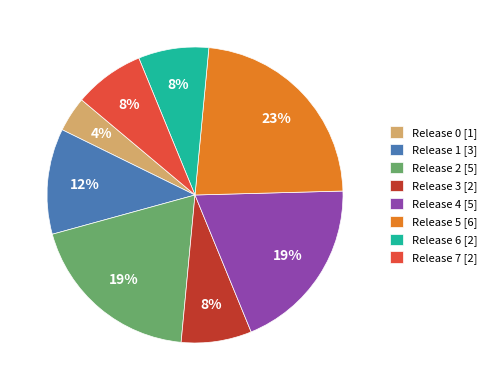

To the nearest percent, what is the average slice percentage?

12%